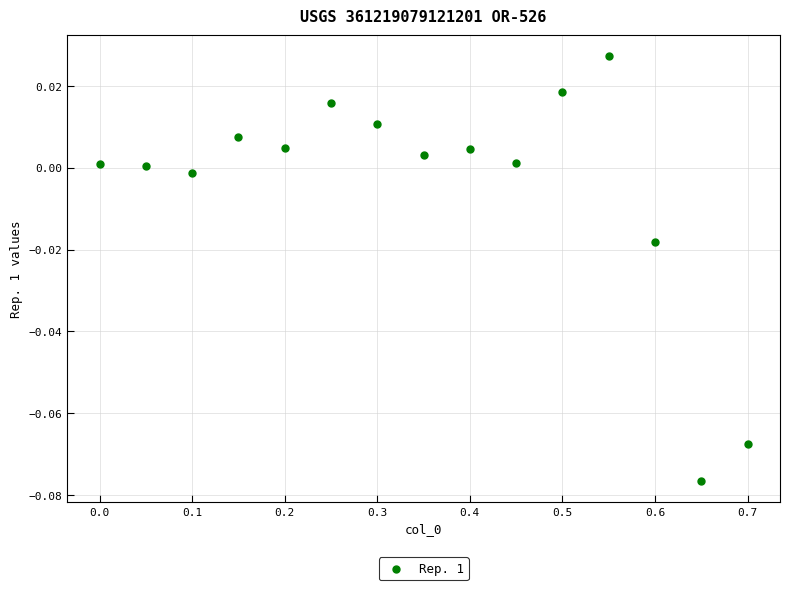

What is the range of X values (max minus min)?

0.7